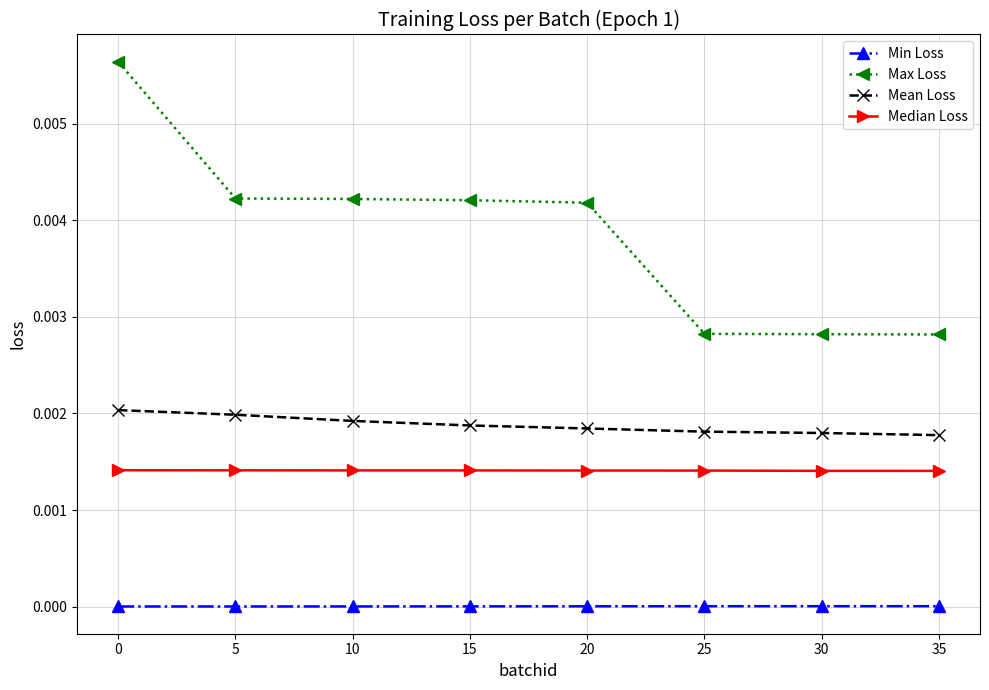

True or false: Min Loss has a value of 0.0 at 25.

True